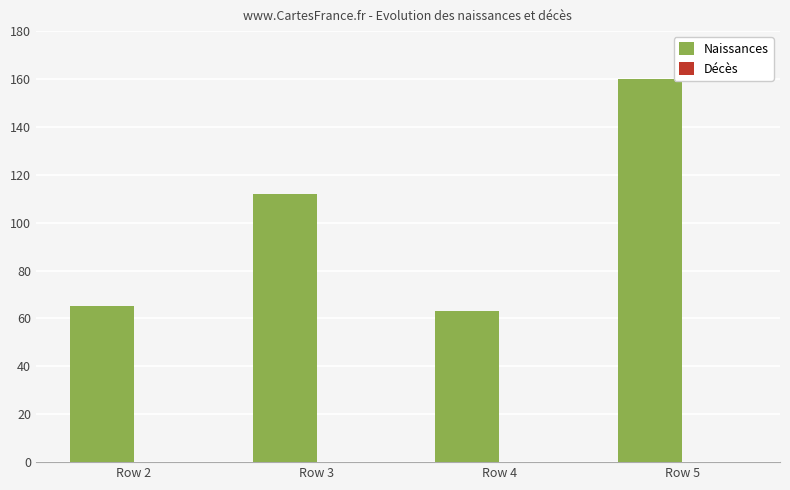

Read the value at Row 4, to the nearest 5.

65